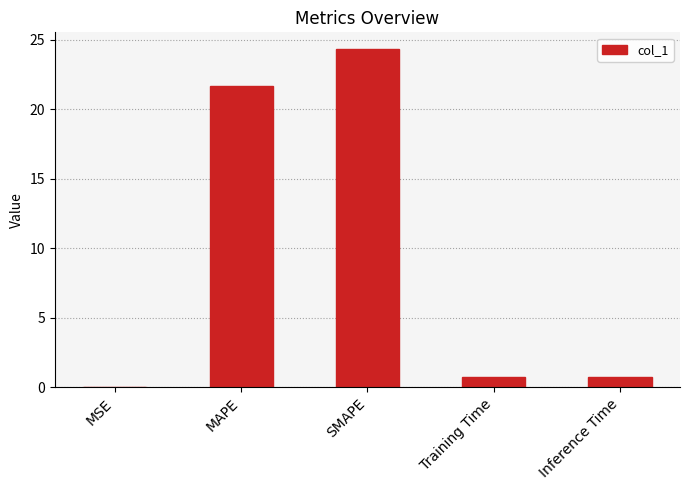

The chart shows a value of 35.7 at SMAPE. True or false?

False